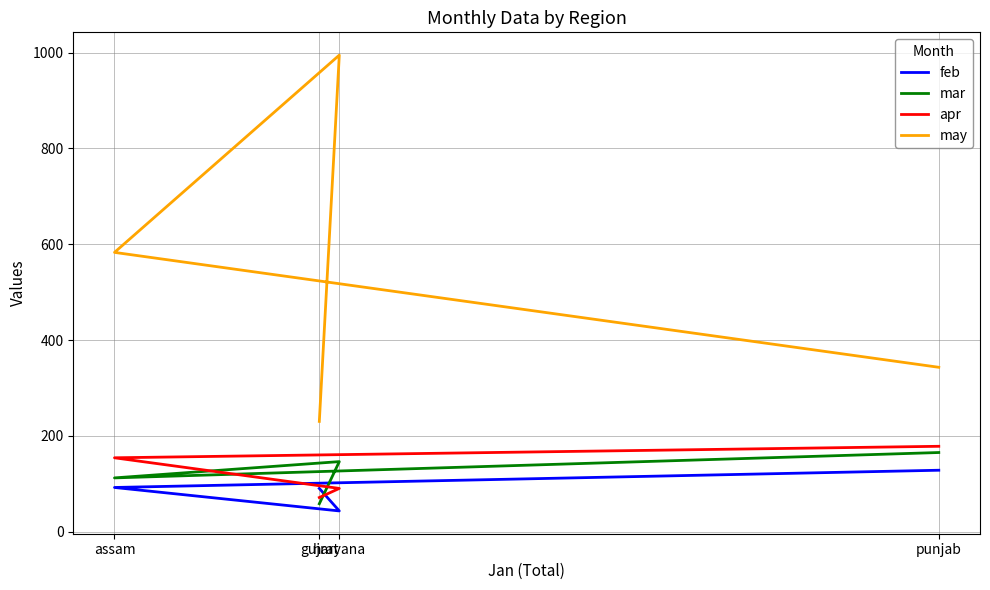

After their last crossing, which series has the higher values: feb or mar?

feb